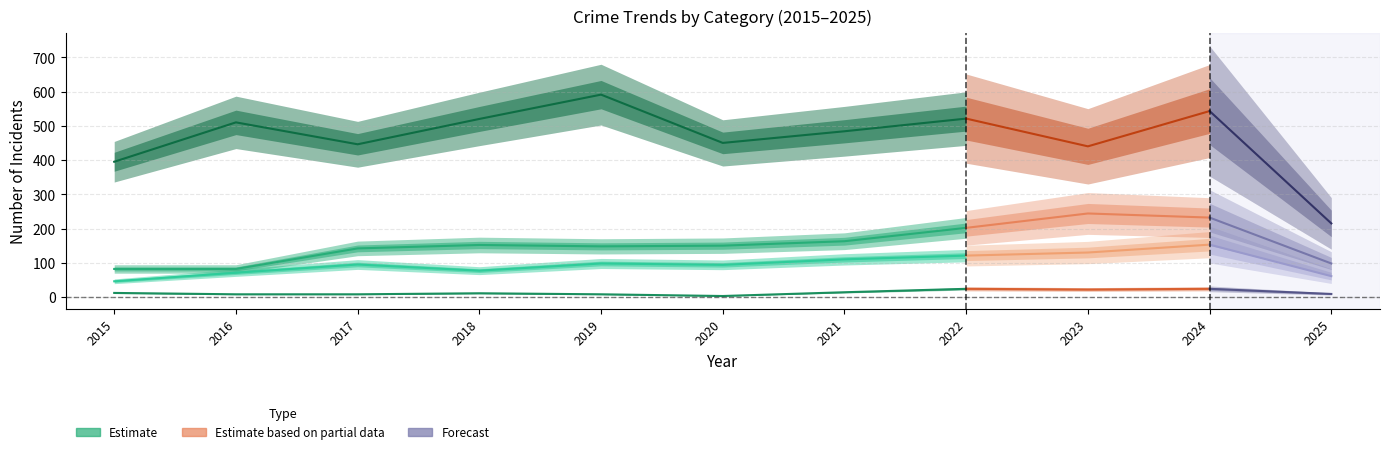

What is the difference between the second highest and second lowest values in the Criminal Sexual Assault series?

16